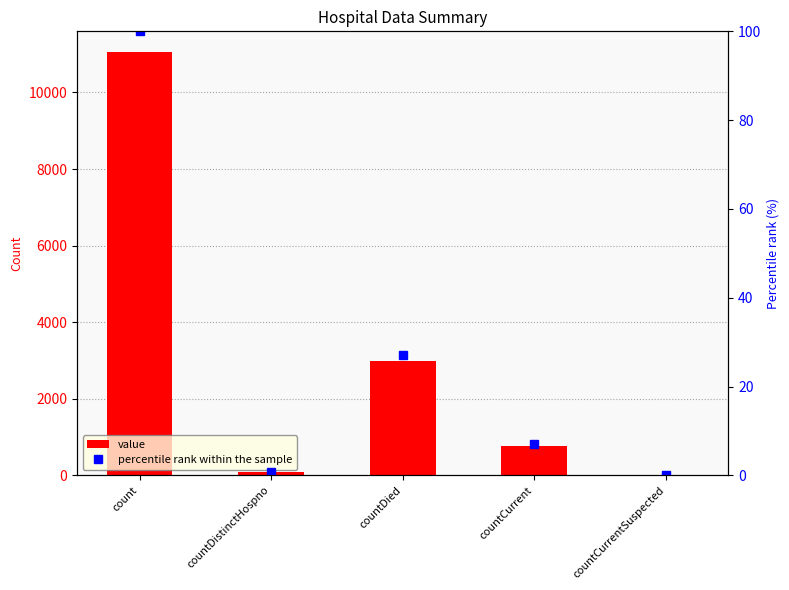

Reading left to right, list all the values displayed in this chart.

value: 11045.0	76.0	2982.0	779.0	0.0
percentile rank within the sample: 100.0	0.7	27.0	7.1	0.0